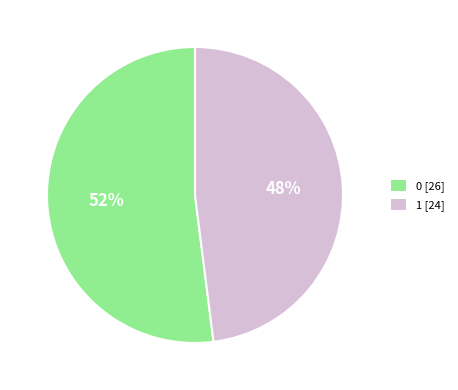

What percentage is the 0 slice, to the nearest percent?

52%